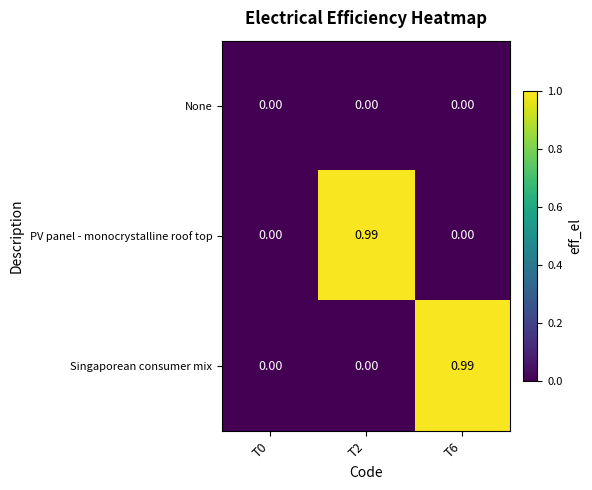

Which series changed the most between T0 and T2?

PV panel - monocrystalline roof top